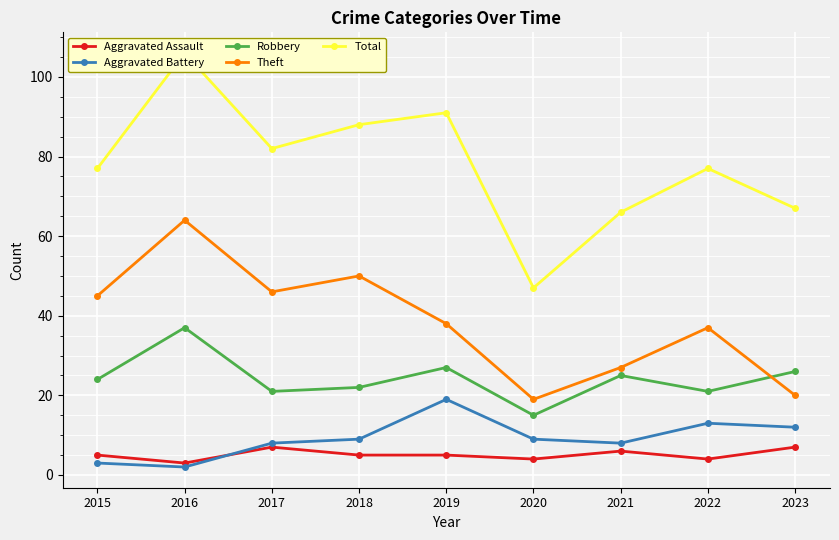

What is the smallest value displayed?

2